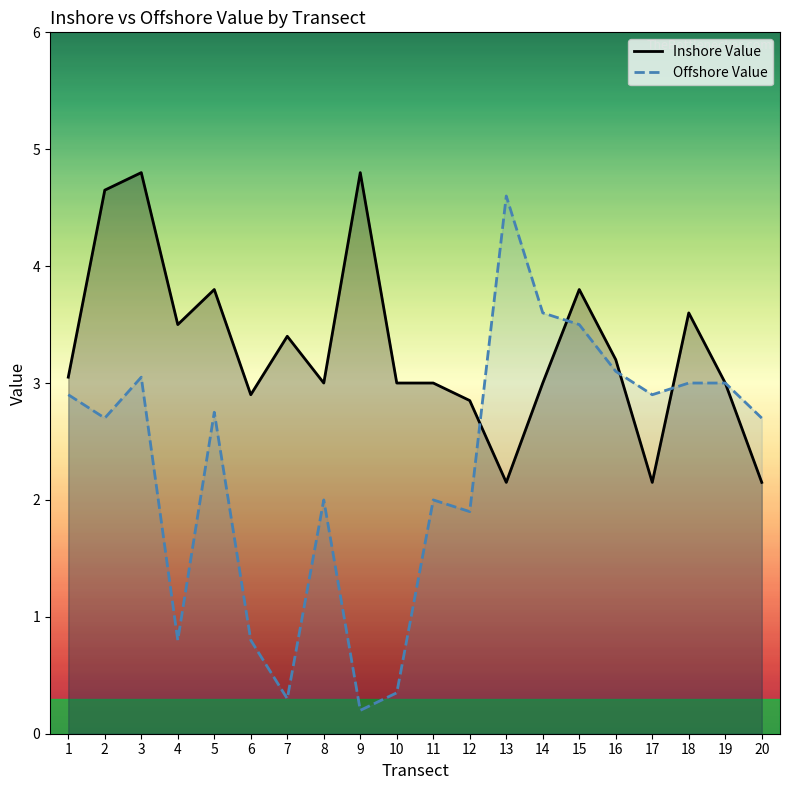

Which series has the largest total across all categories?

Inshore Value